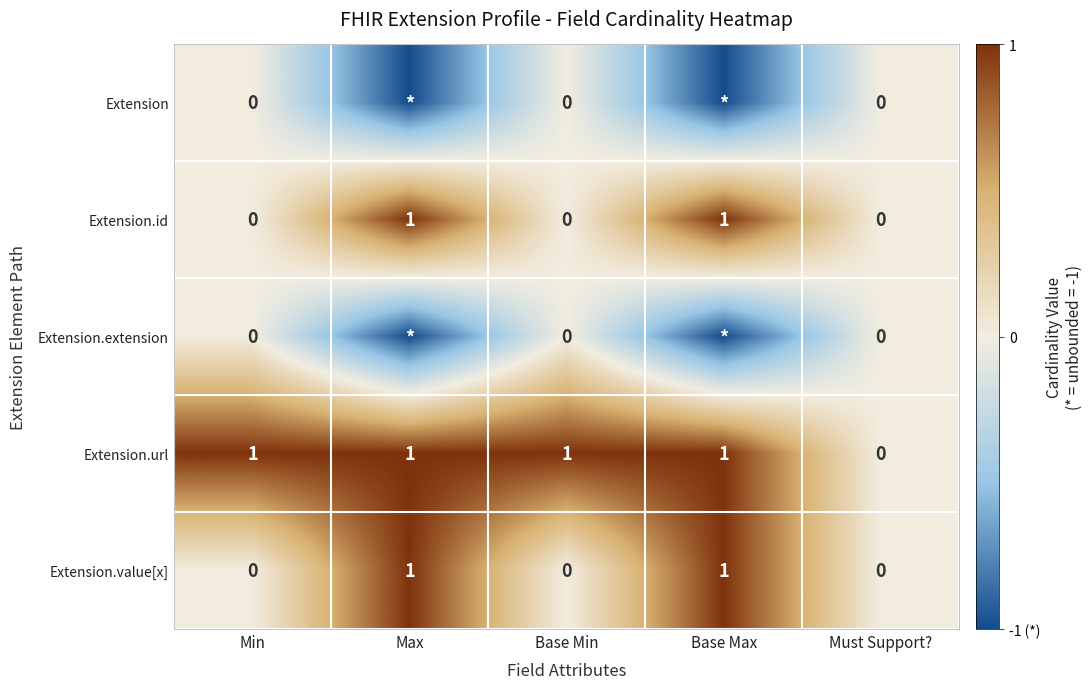

At which label does Extension.url reach its minimum?

Must Support?